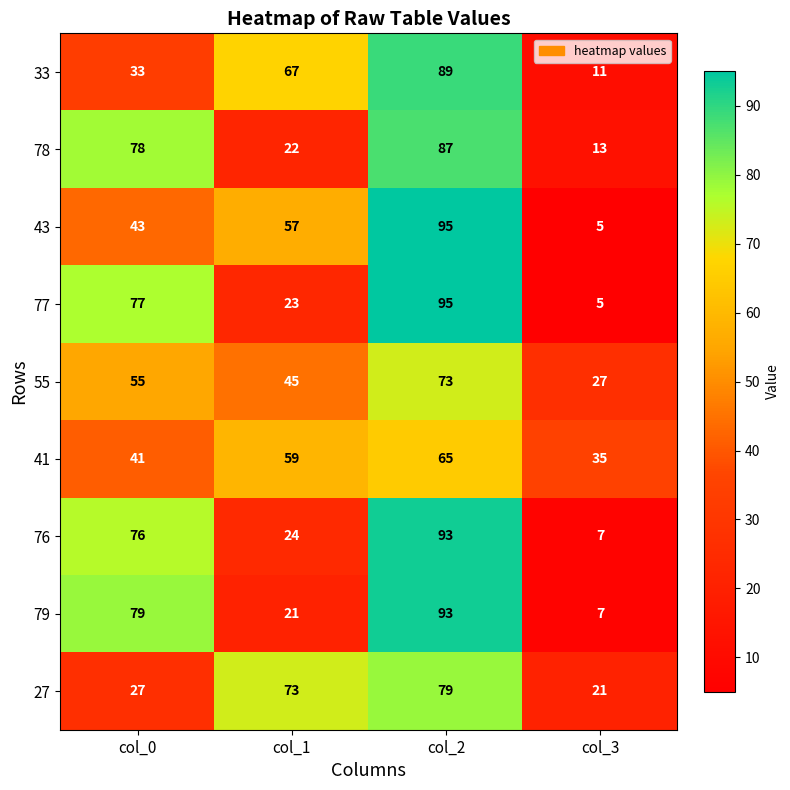

What is the smallest value displayed?

5